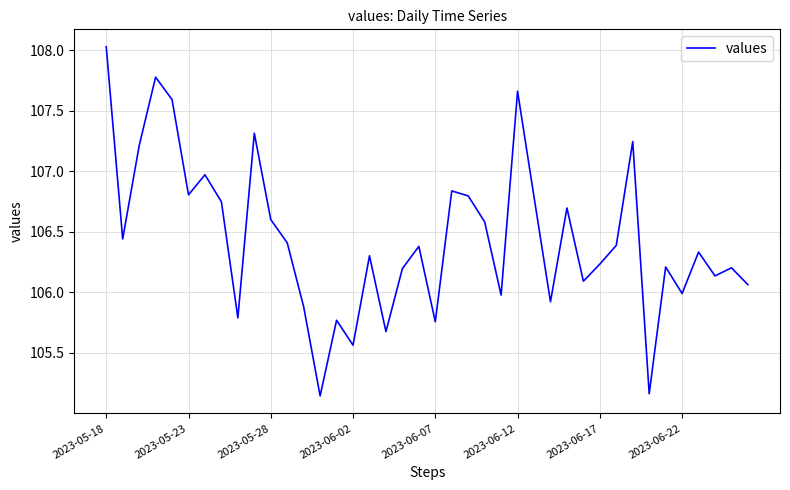

What is the difference between the maximum and minimum values?

2.9